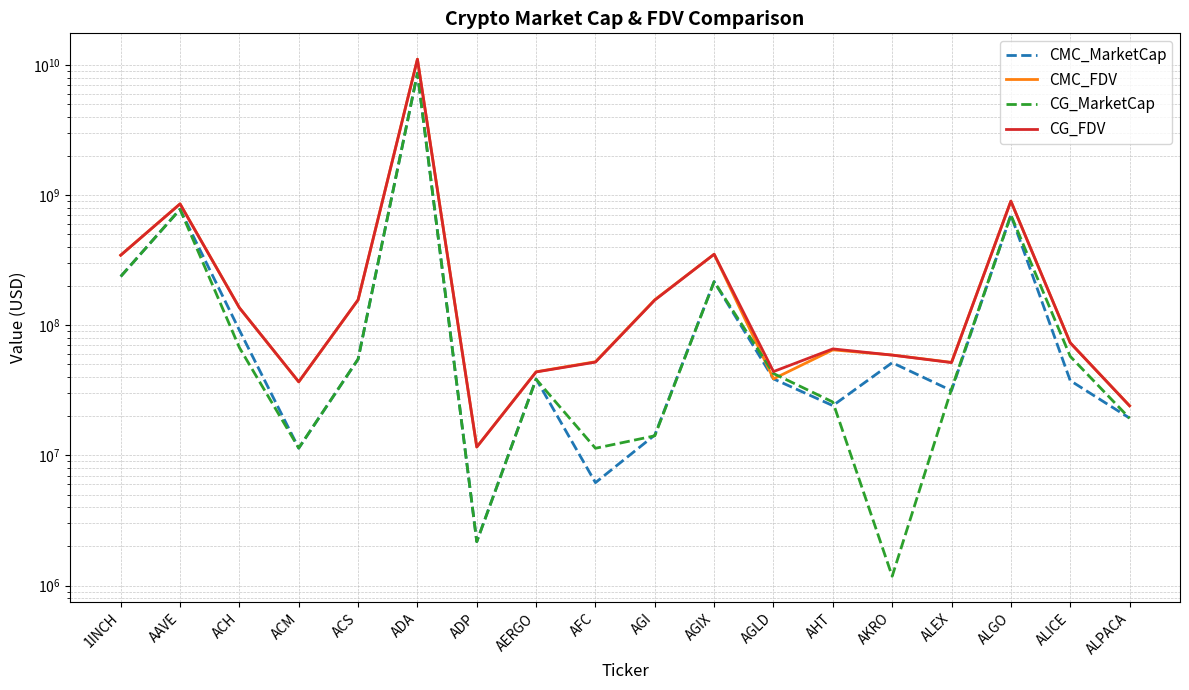

True or false: CMC_MarketCap and CMC_FDV intersect in this chart.

False